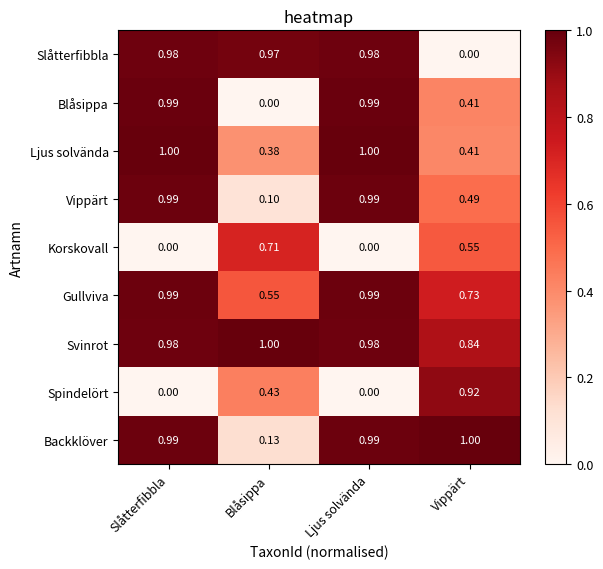

Which series has the largest total across all categories?

Svinrot